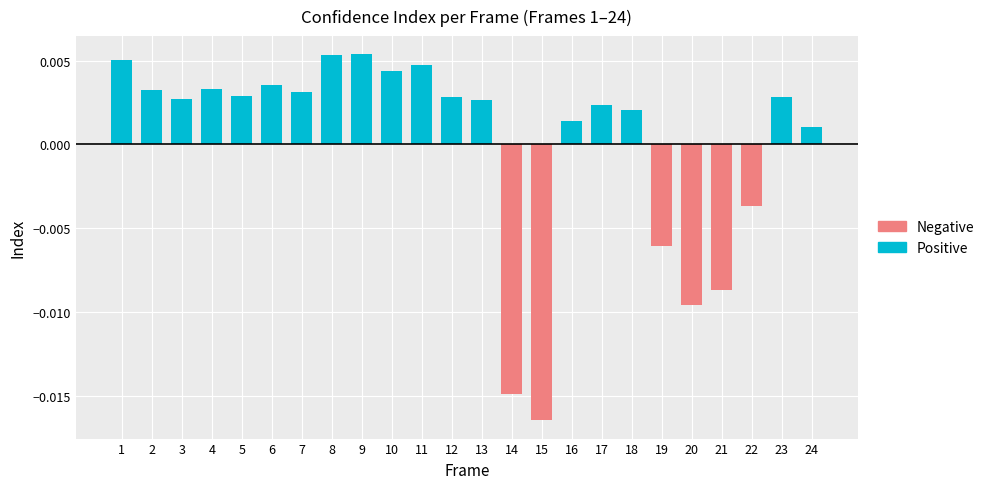

At which category does the chart reach its minimum across all series?

15